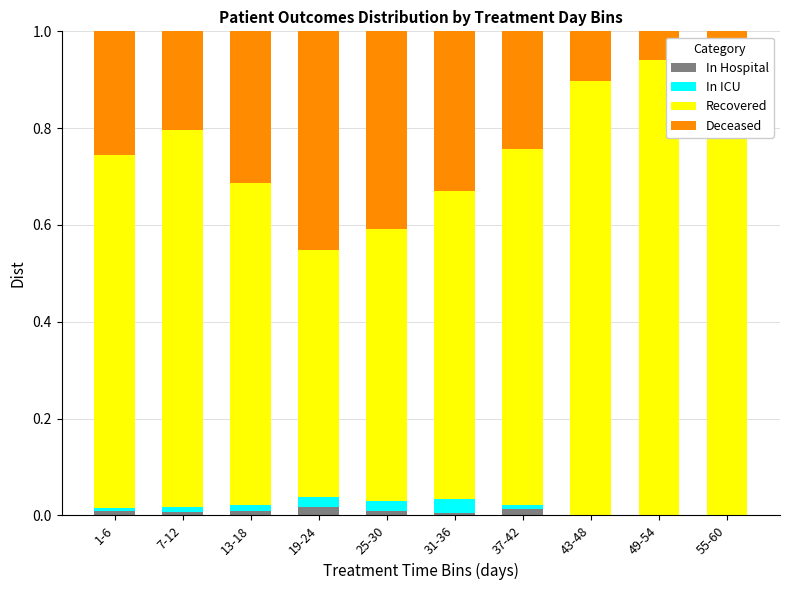

What is the sum of all In Hospital values?

0.1